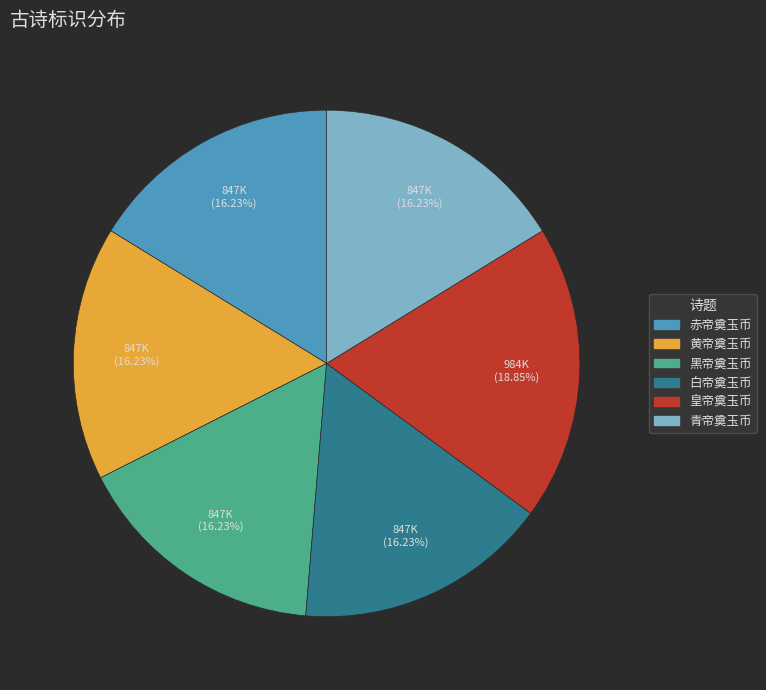

Is there any slice that represents more than half of the pie?

No